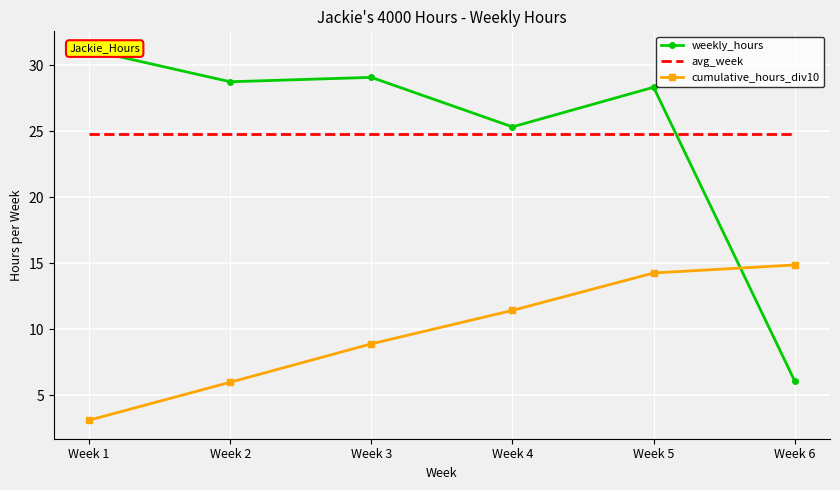

True or false: cumulative_hours_div10 has a value of 14.3 at Week 5.

True